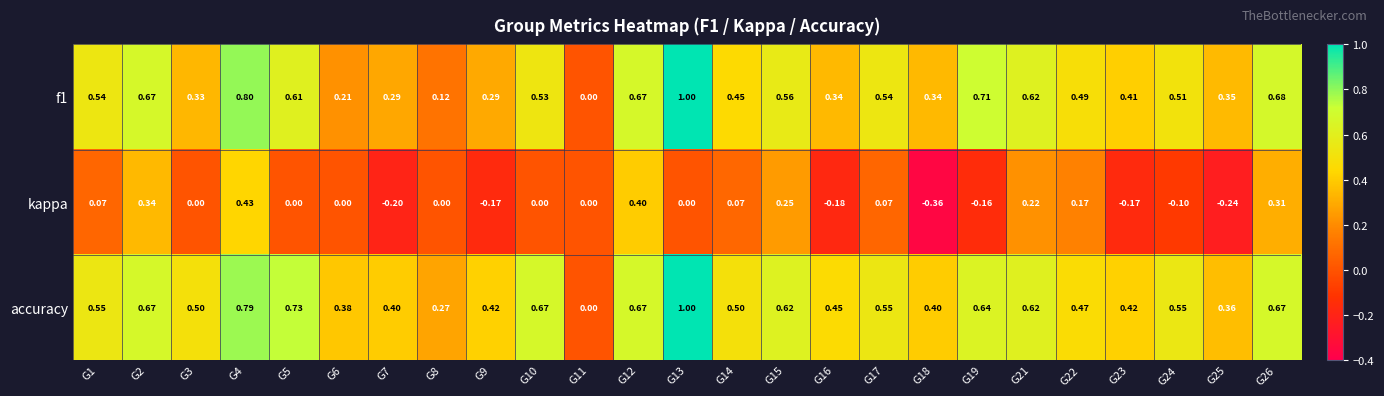

What is the total value across all series at G12?

1.7